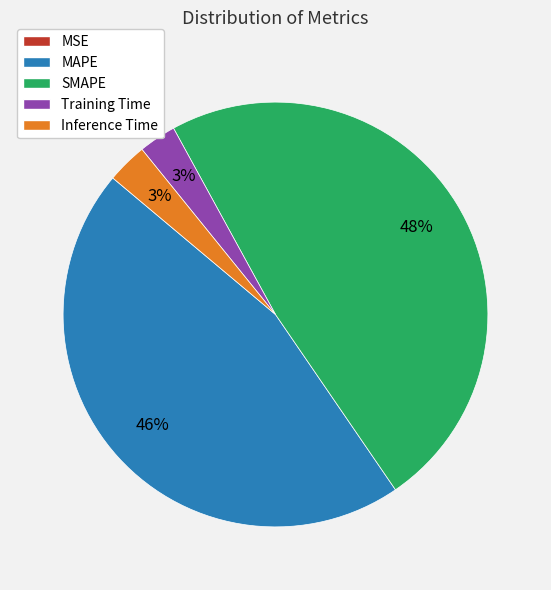

To the nearest percent, what is the average slice percentage?

20%